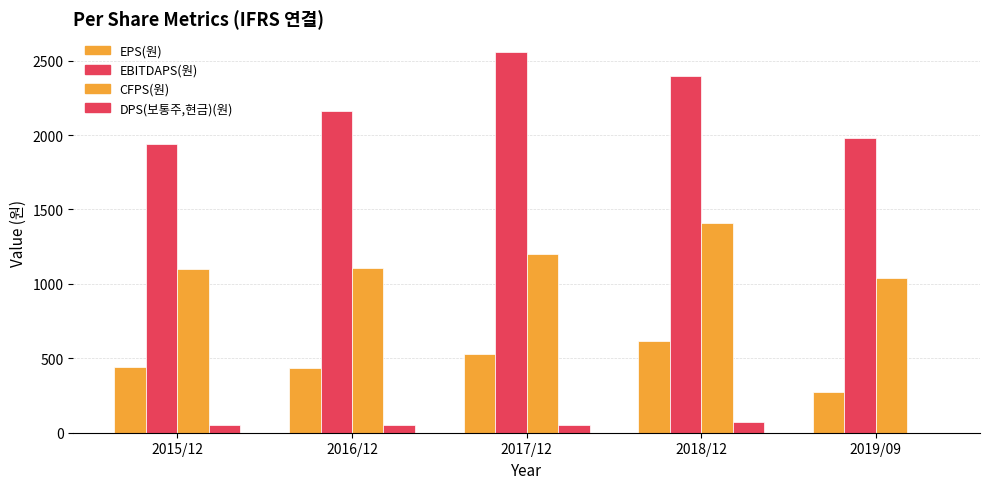

What position from the left is 2016/12?

2